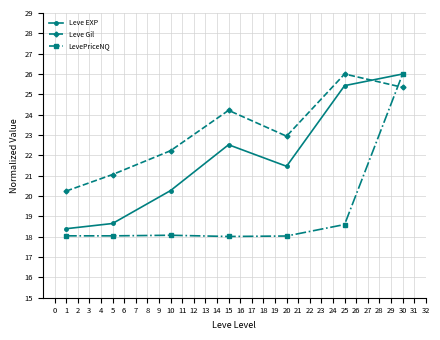

What is the average value of the Leve EXP series?

21.8